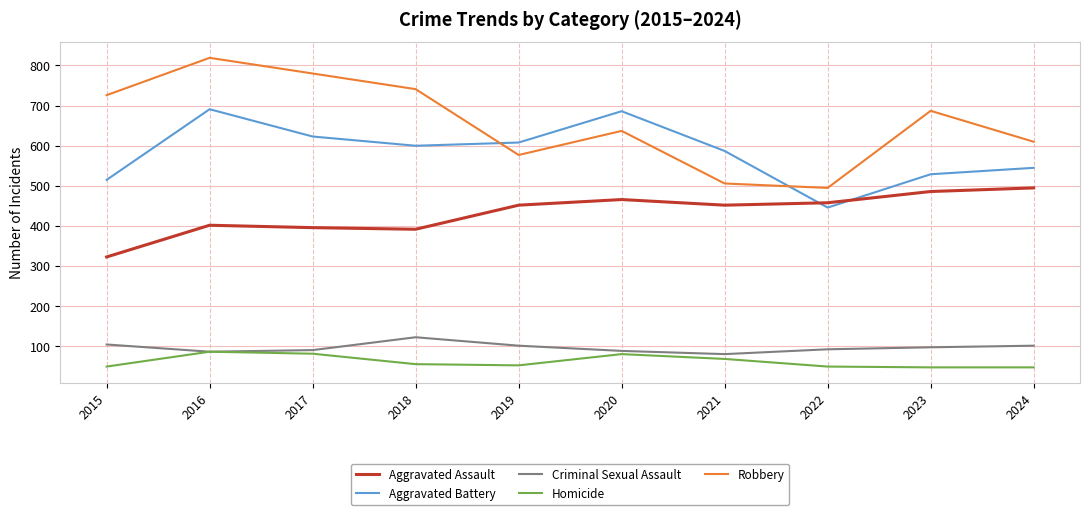

True or false: Aggravated Battery has a value of 285 at 2023.

False